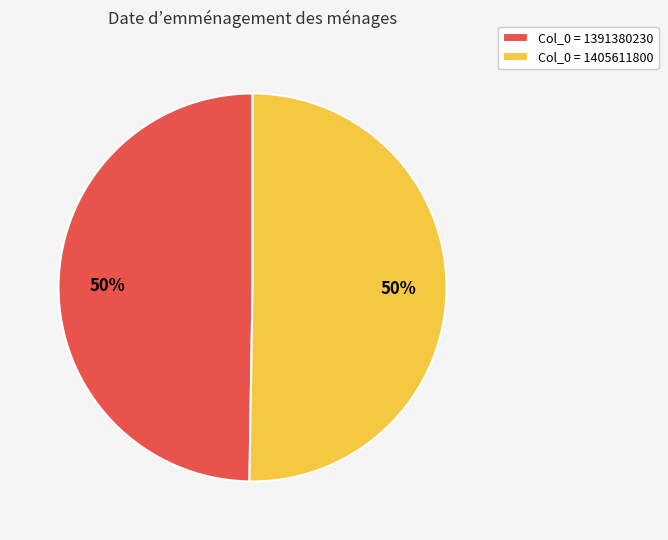

Approximately how many times larger is the value at Col_0 = 1391380230 compared to Col_0 = 1405611800?

1.0